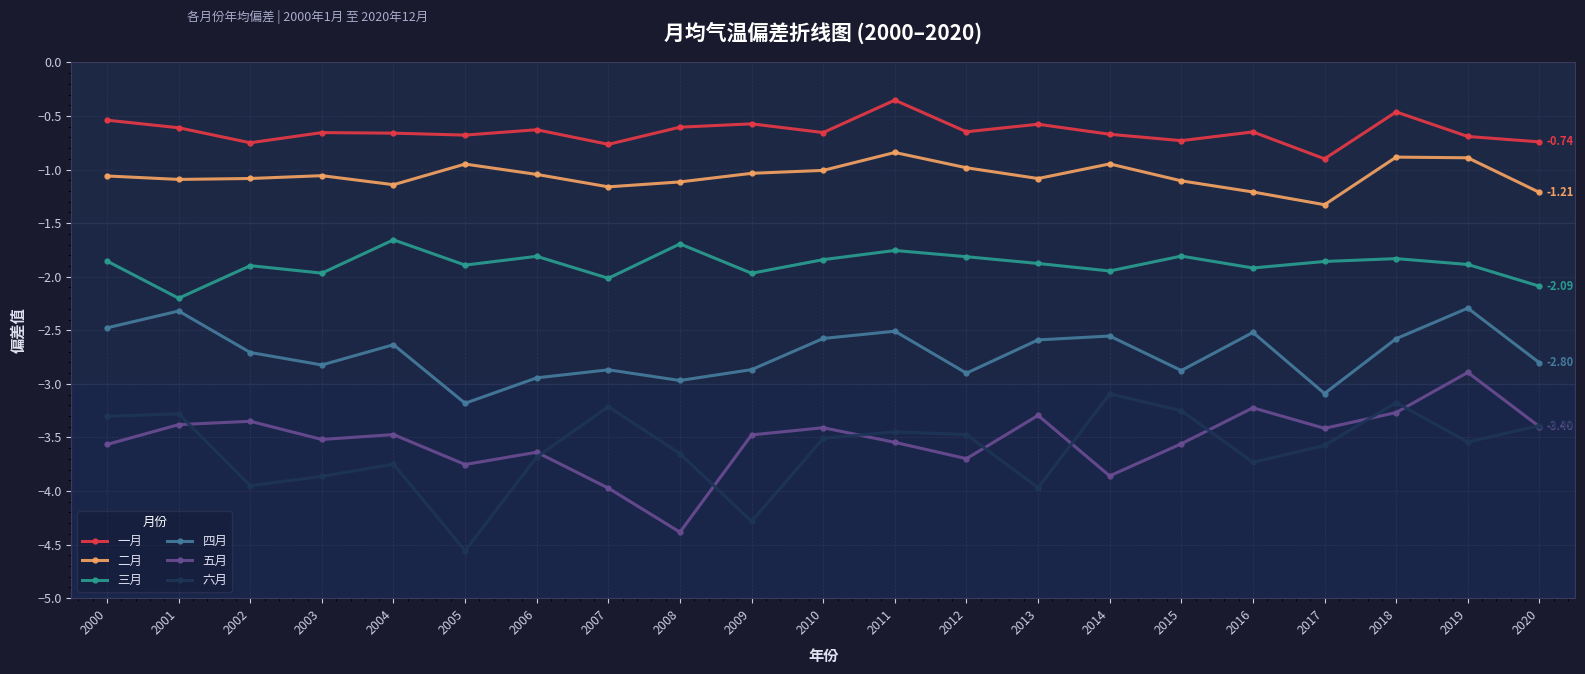

What is the sum of all 四月 values?

-57.1